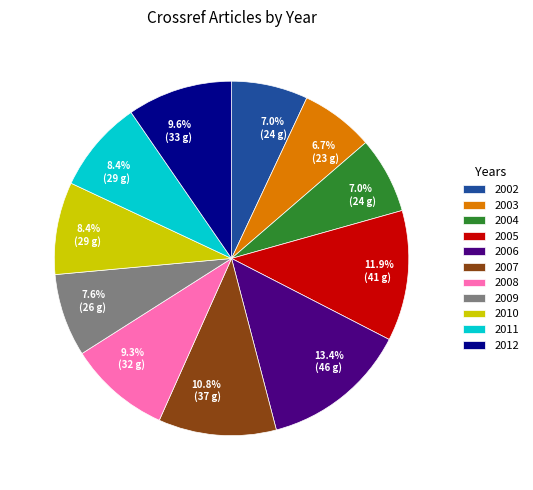

Which category has the biggest portion of the pie?

2006